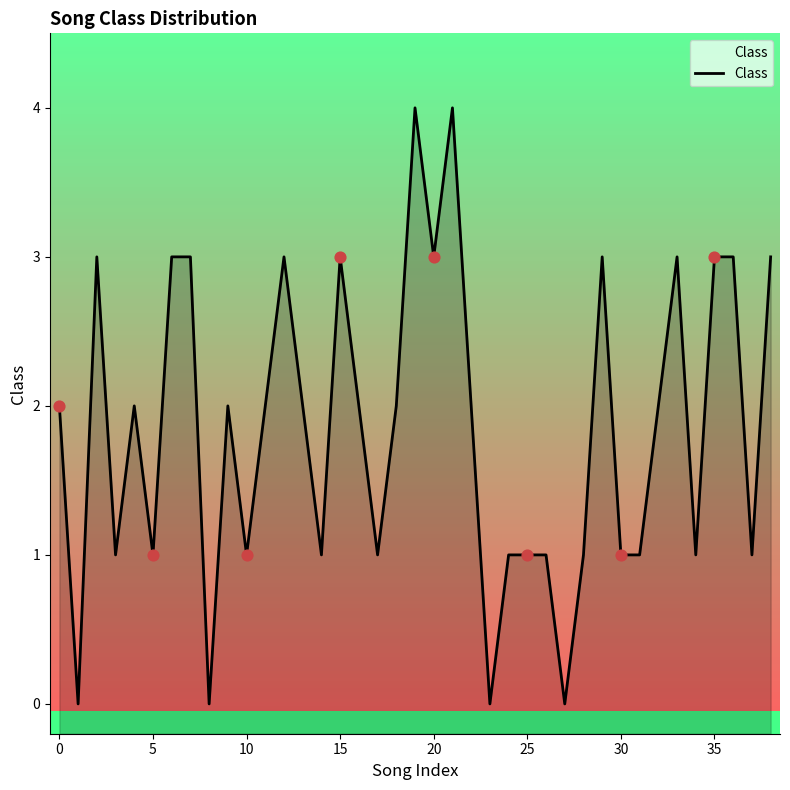

What is the change in value from 13 to 14?

-1